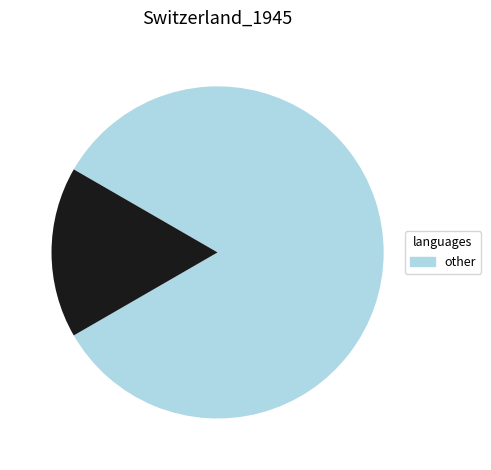

Is there any slice that represents more than half of the pie?

Yes